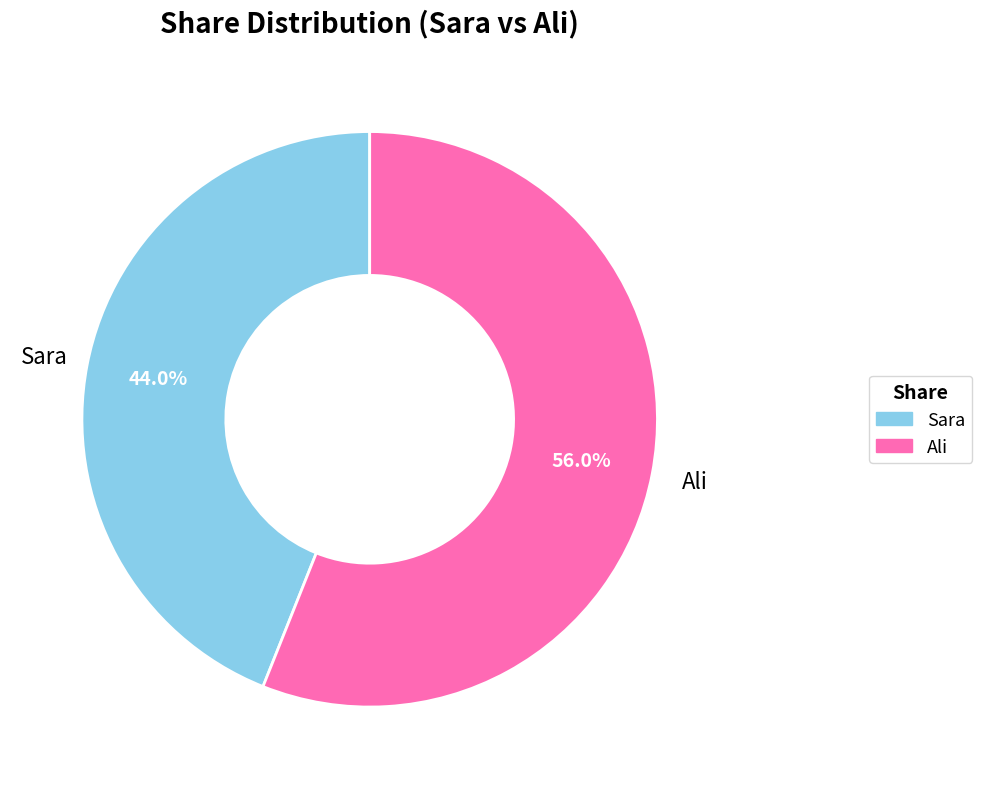

Between Sara and Ali, which is larger?

Ali